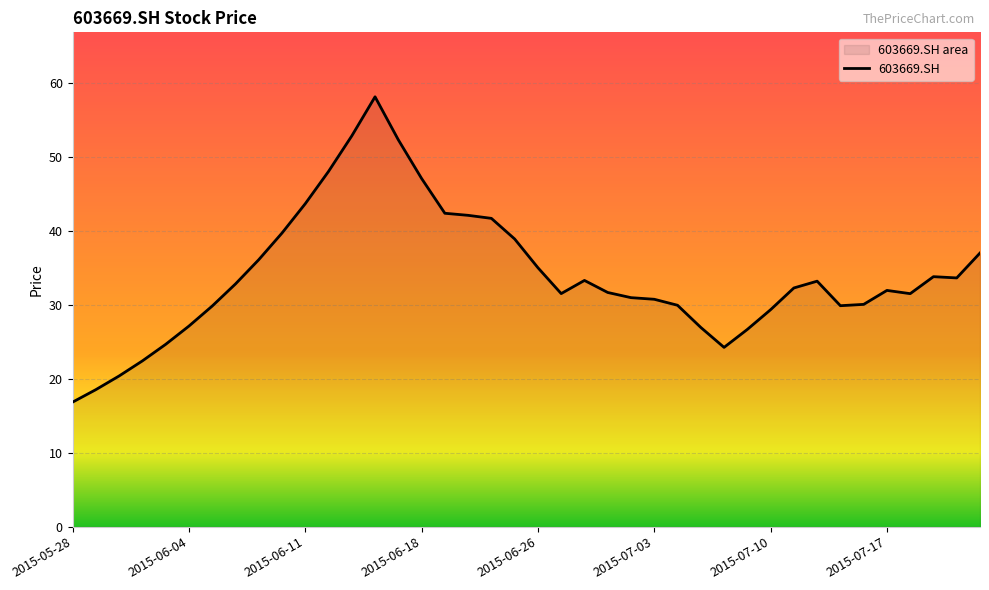

Does the chart display data point markers on the line(s)?

No